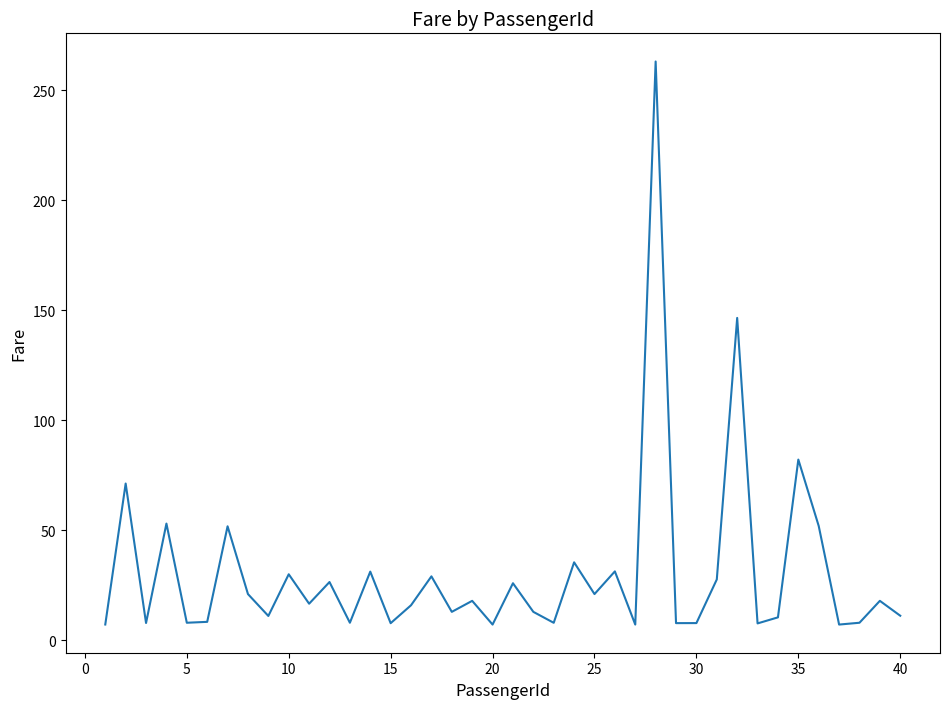

What is the difference between the maximum and minimum values?

255.8